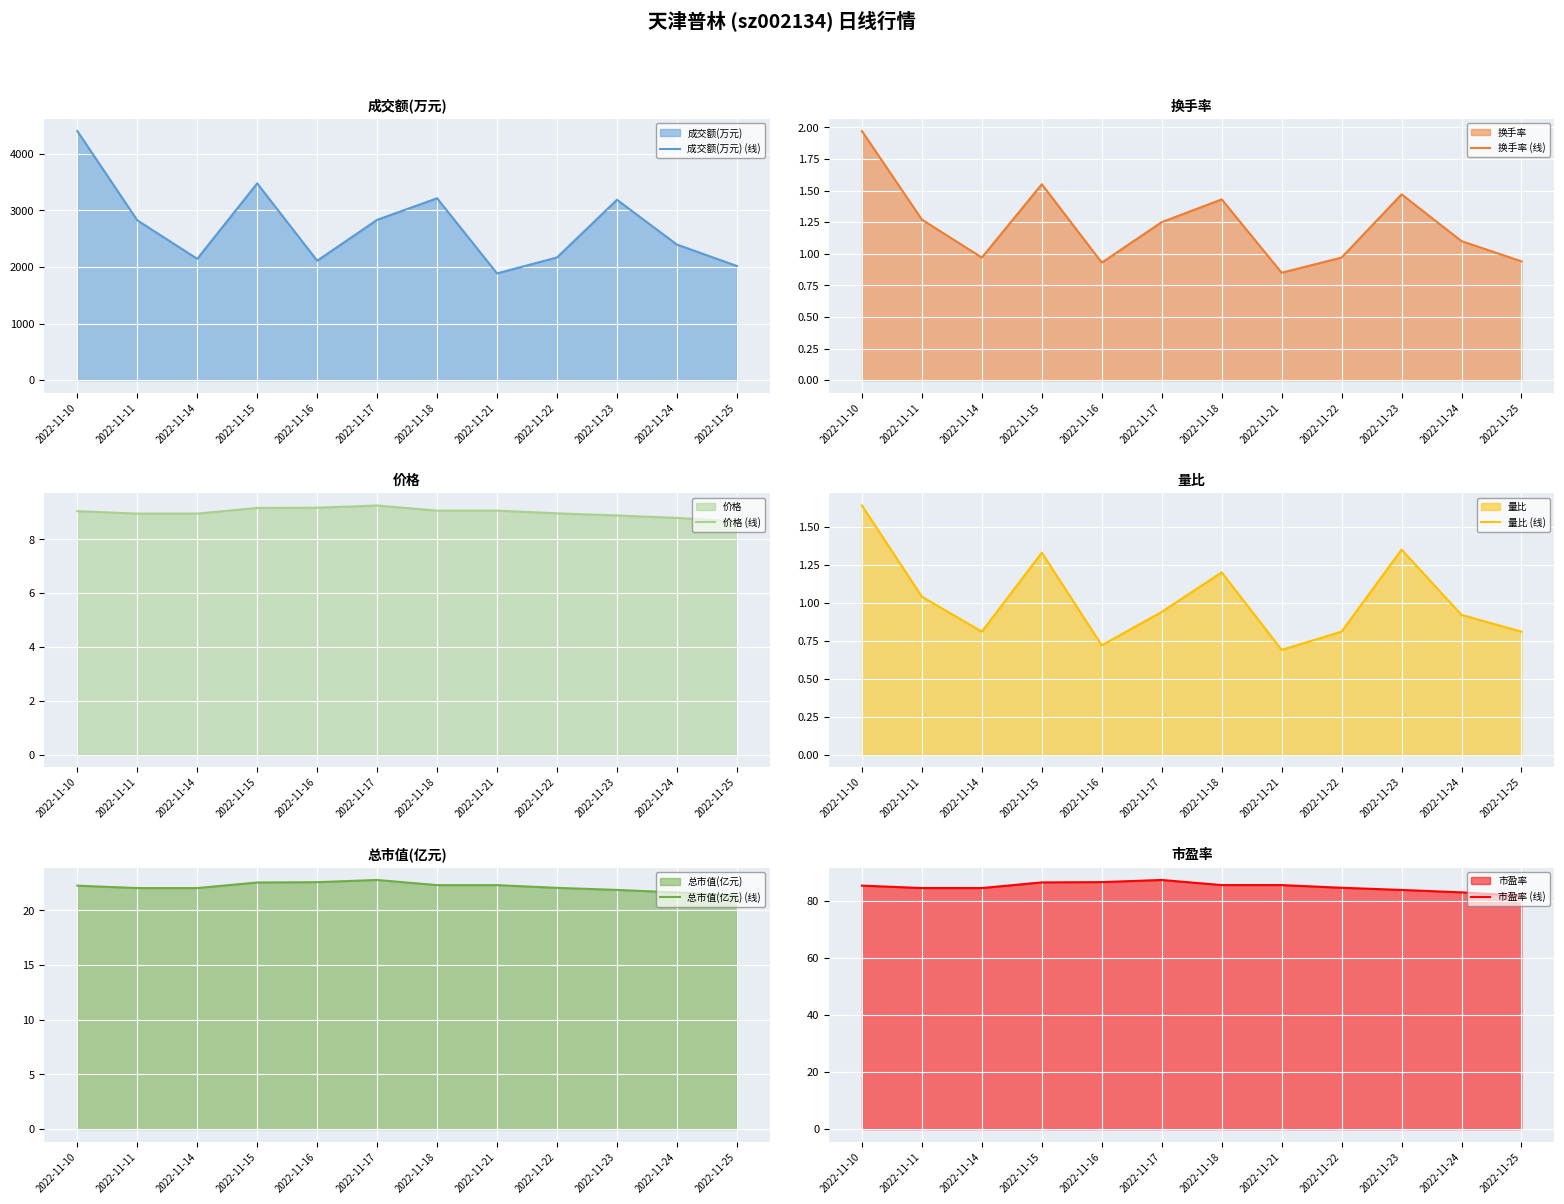

What is the smallest value displayed?

0.7